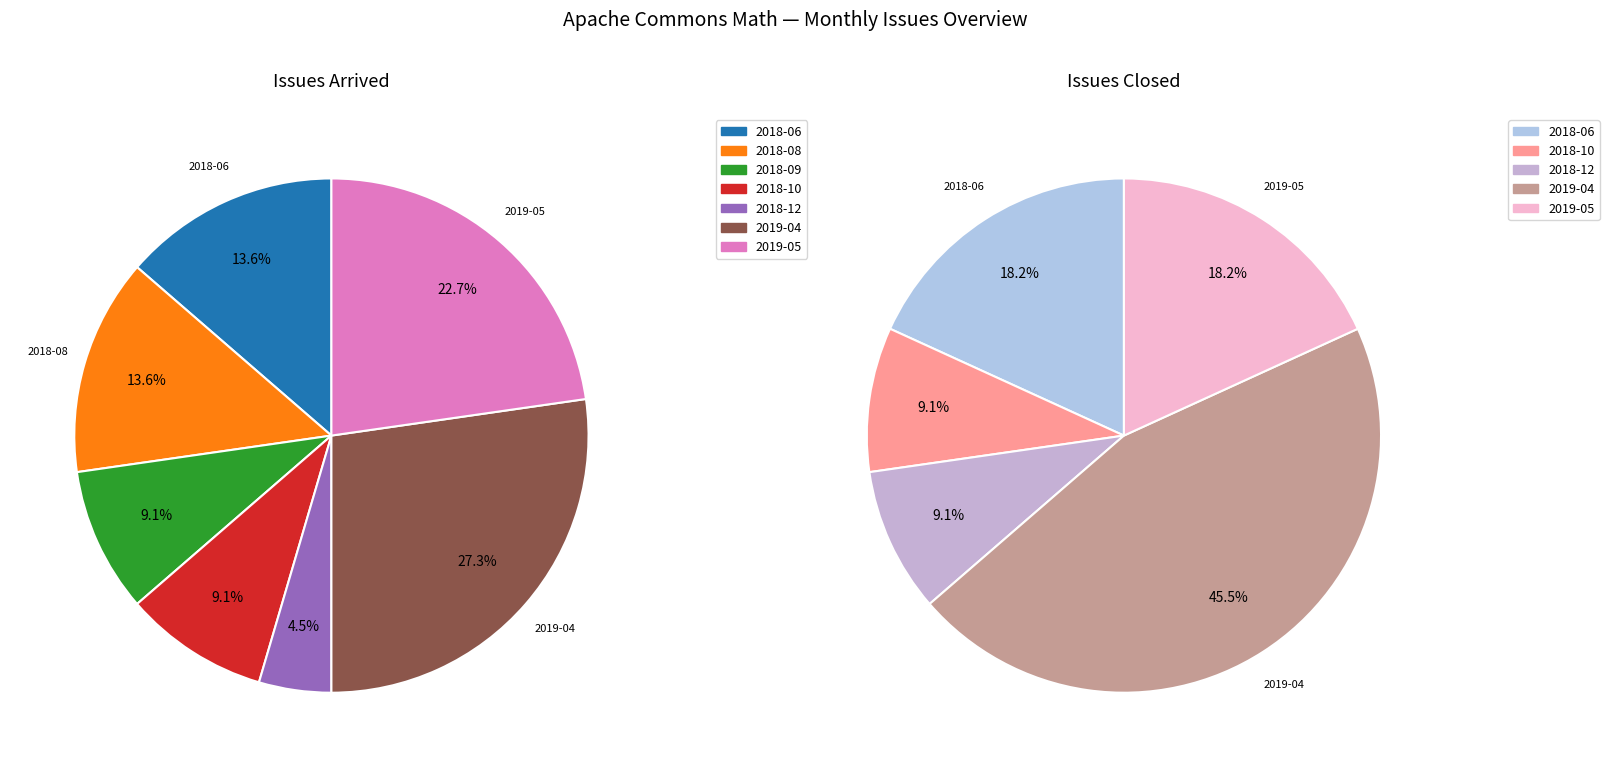

Is there any slice that represents more than half of the pie?

No